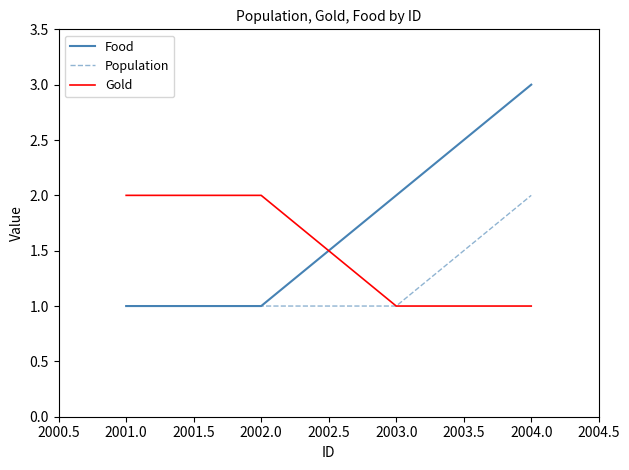

What is the greatest value displayed?

3